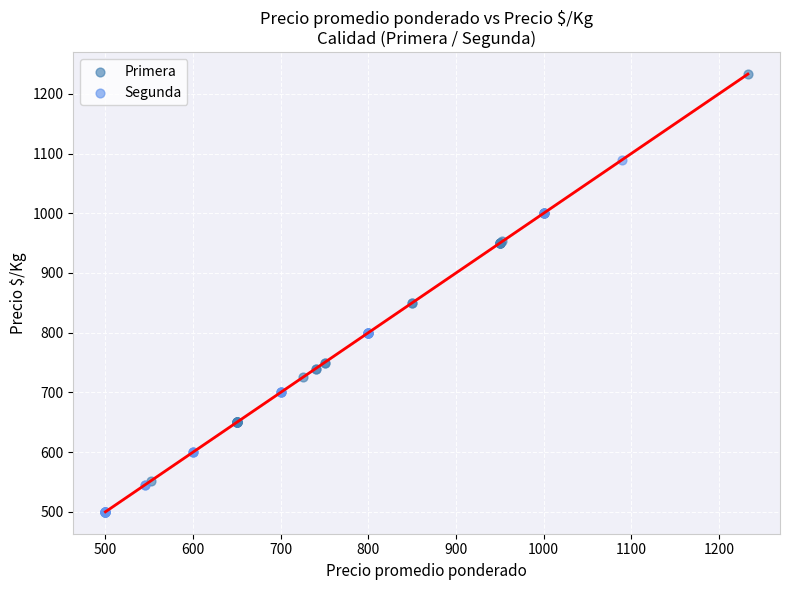

Which series reaches the minimum Y coordinate?

Segunda